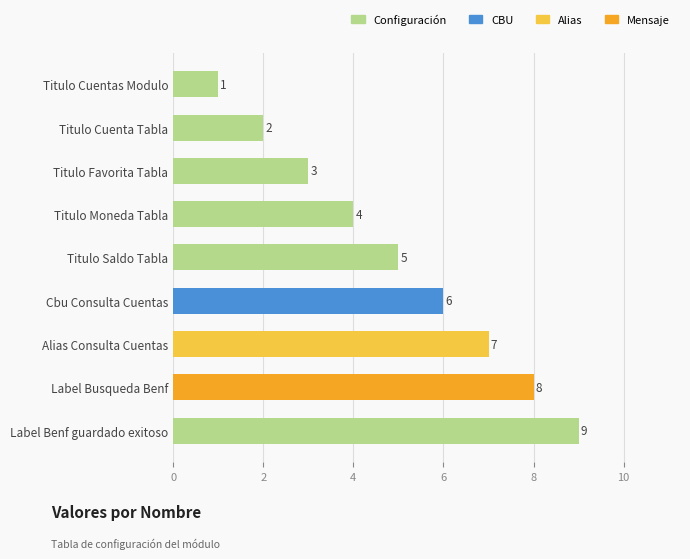

List the labels in order of value, smallest first.

Titulo Cuentas Modulo, Titulo Cuenta Tabla, Titulo Favorita Tabla, Titulo Moneda Tabla, Titulo Saldo Tabla, Cbu Consulta Cuentas, Alias Consulta Cuentas, Label Busqueda Benf, Label Benf guardado exitoso